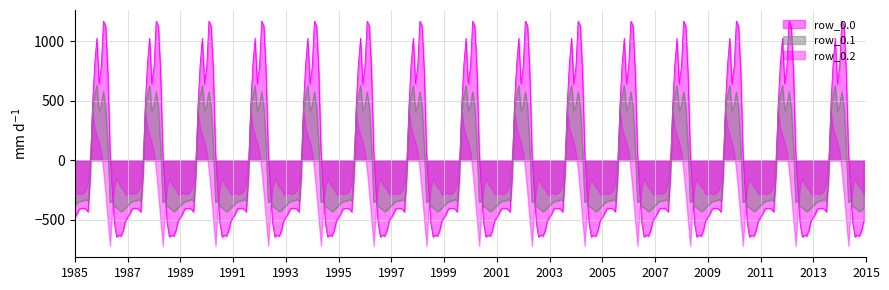

What is the maximum value for row_0?

1167.2